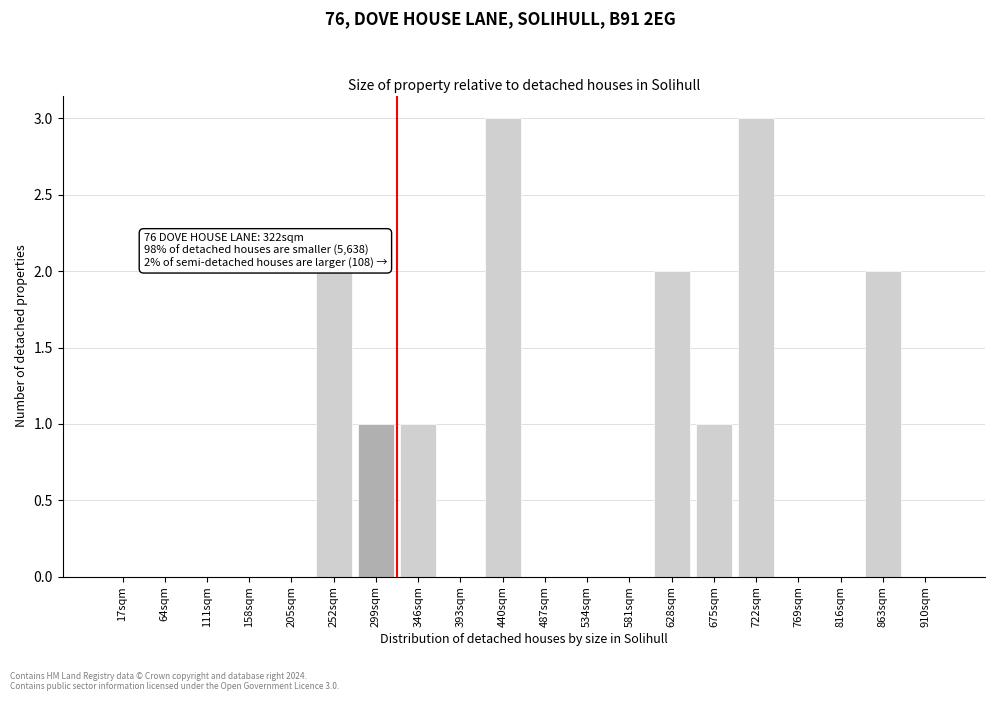

Reading left to right, what are all the values shown in this chart?

17sqm=0	64sqm=0	111sqm=0	158sqm=0	205sqm=0	252sqm=2	299sqm=1	346sqm=1	393sqm=0	440sqm=3	487sqm=0	534sqm=0	581sqm=0	628sqm=2	675sqm=1	722sqm=3	769sqm=0	816sqm=0	863sqm=2	910sqm=0